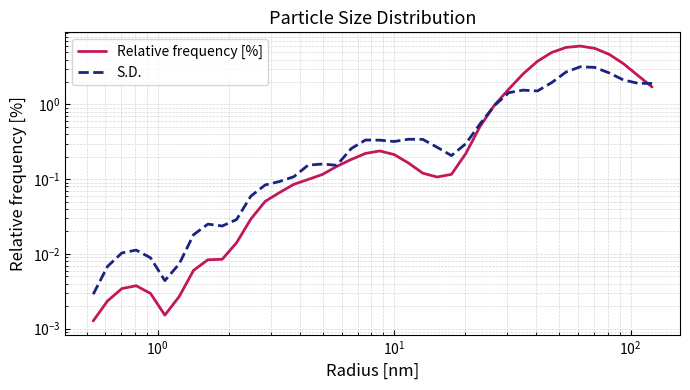

The S.D. series shows 0.2 at 14. True or false?

False